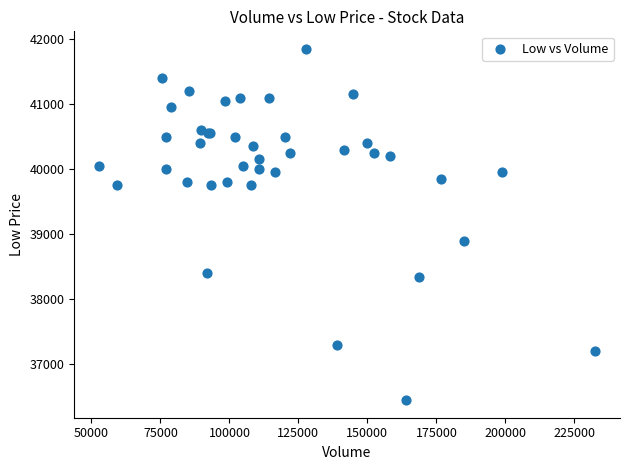

What Y value in the scatter plot is closest to 39150?

38900